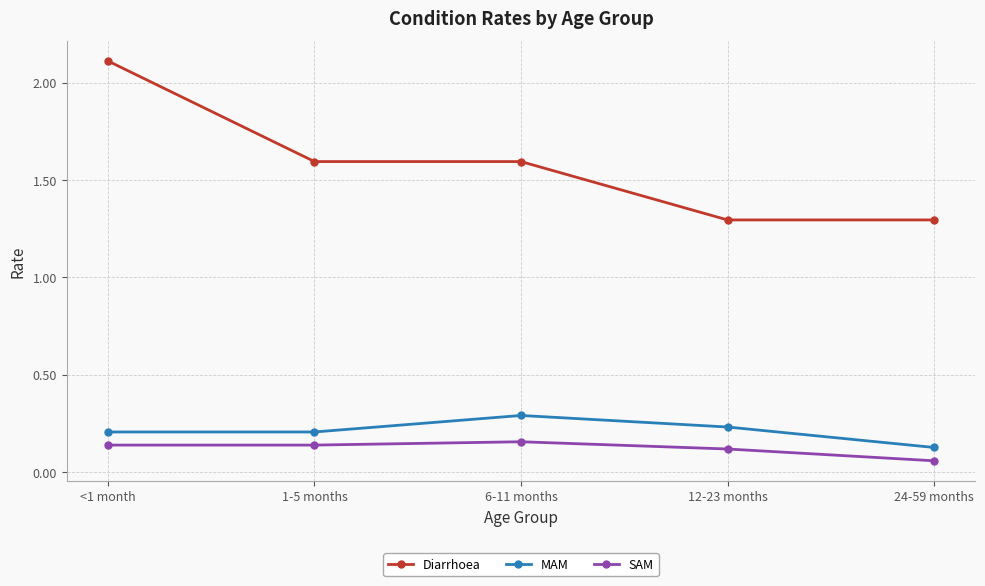

What is the sum of the Diarrhoea values at 24-59 months and <1 month?

3.4